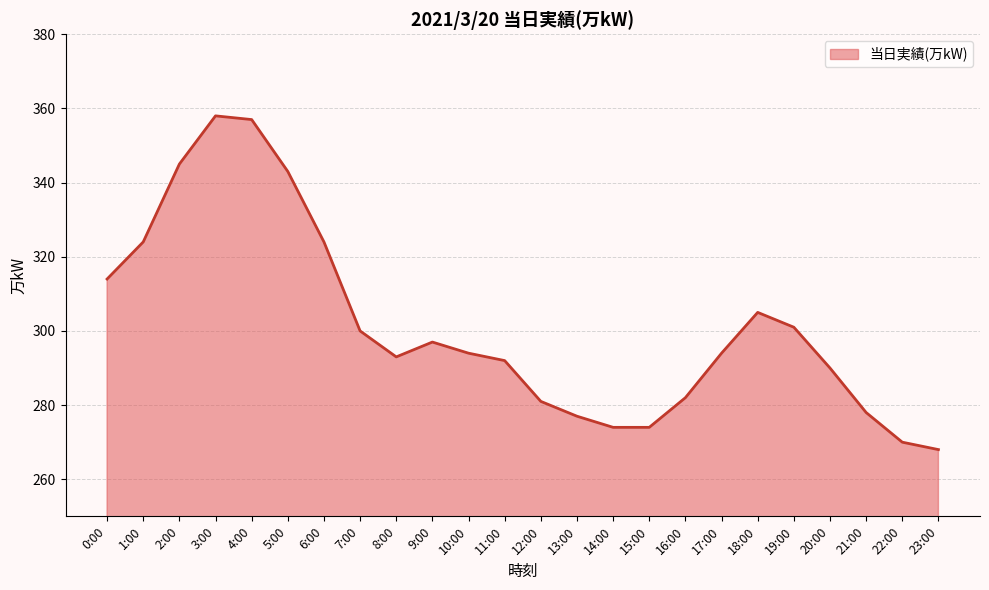

What position from the right is 5:00?

19